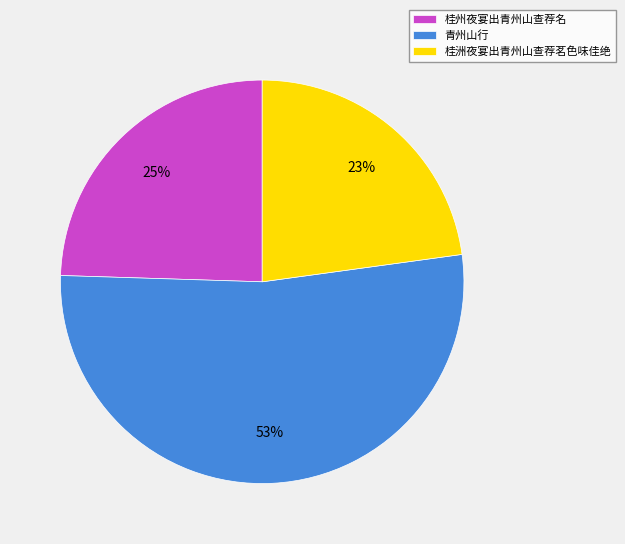

Is 青州山行 the majority of the pie?

Yes